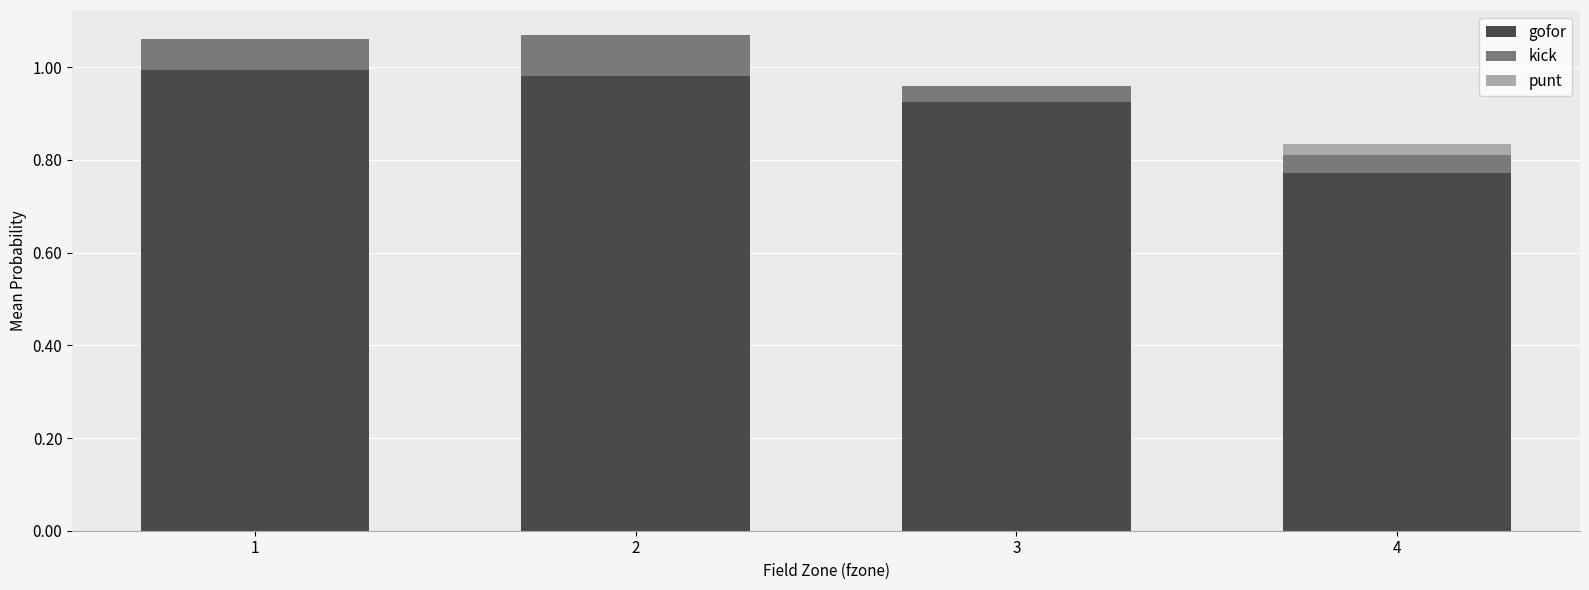

True or false: gofor has a value of 0.3 at 3.

False